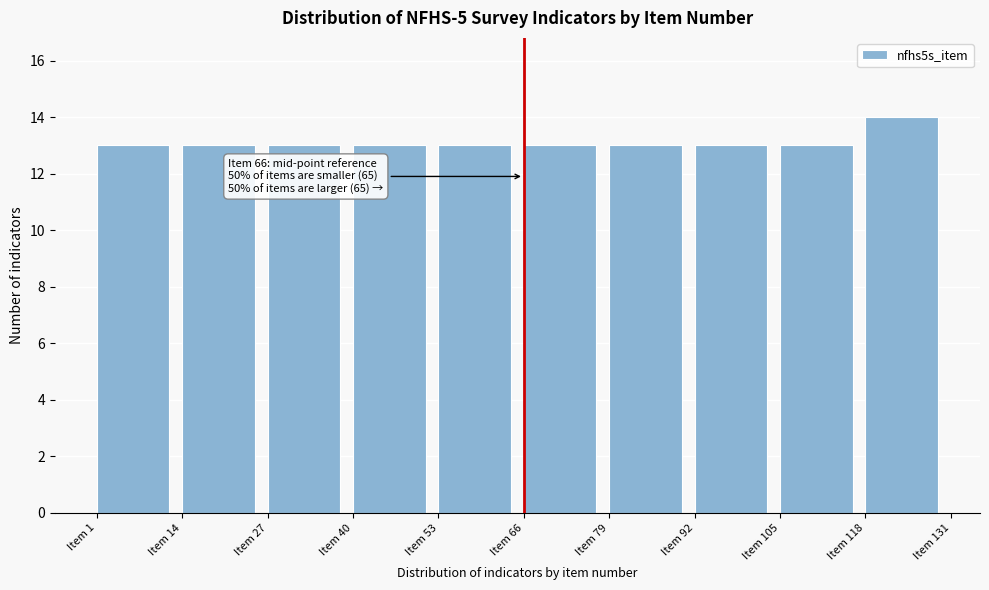

Over which range of the x-axis is the bar tallest?

118 to 131